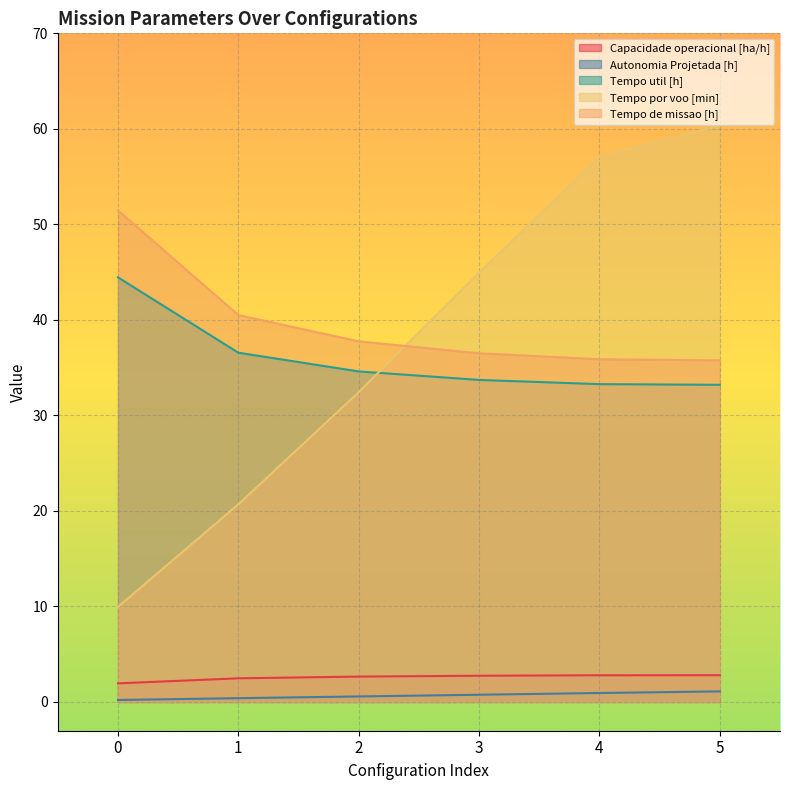

Count the number of categories in the chart.

6